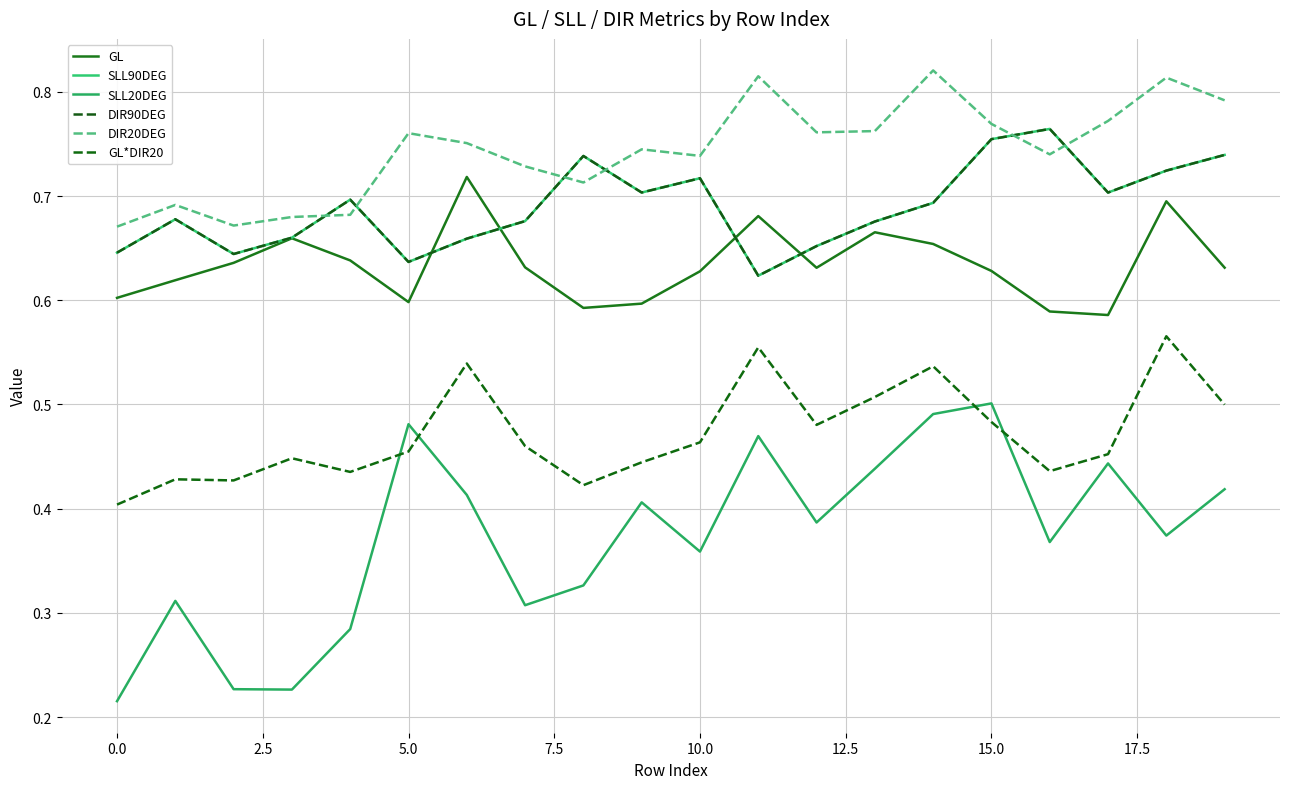

Does the chart have visible grid lines?

Yes